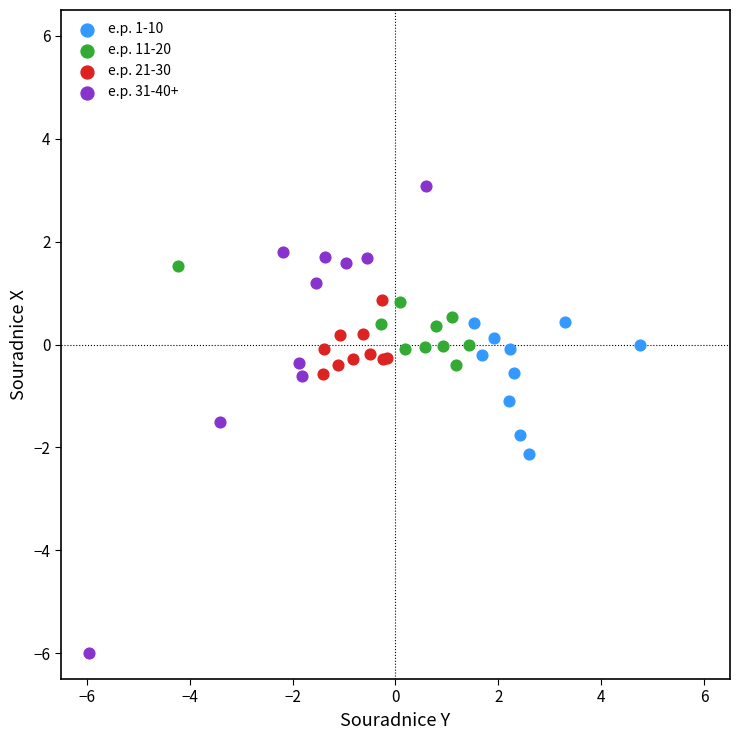

Which series has the widest spread of Y values?

e.p. 31-40+